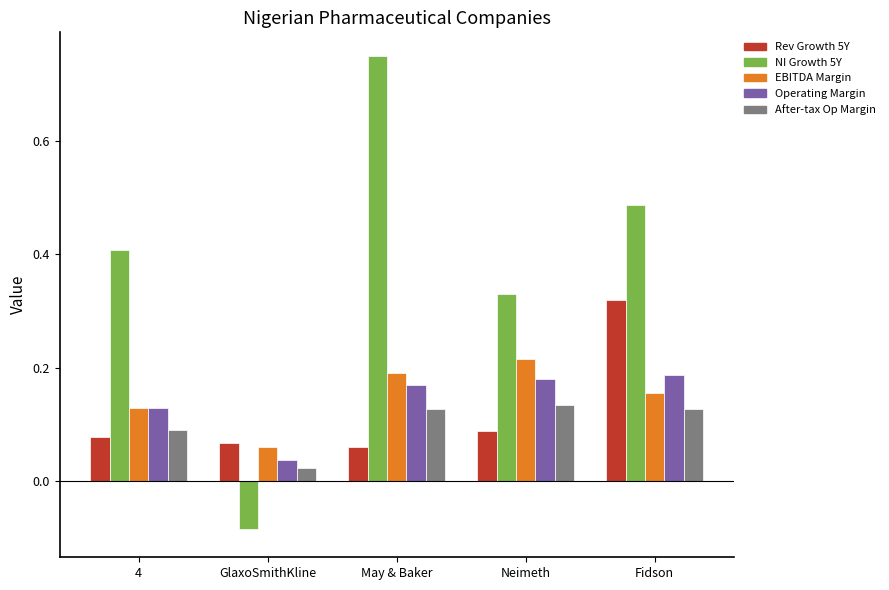

What is the total value across all series at May & Baker?

1.3